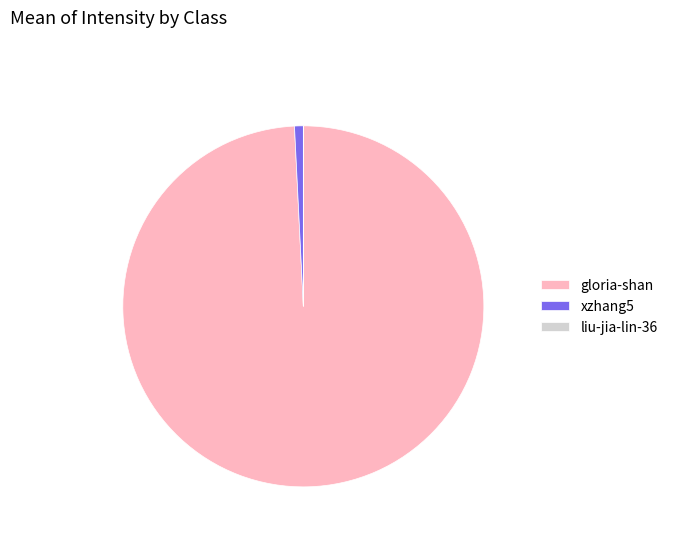

What is the ratio of the value at gloria-shan to the value at xzhang5?

127.0